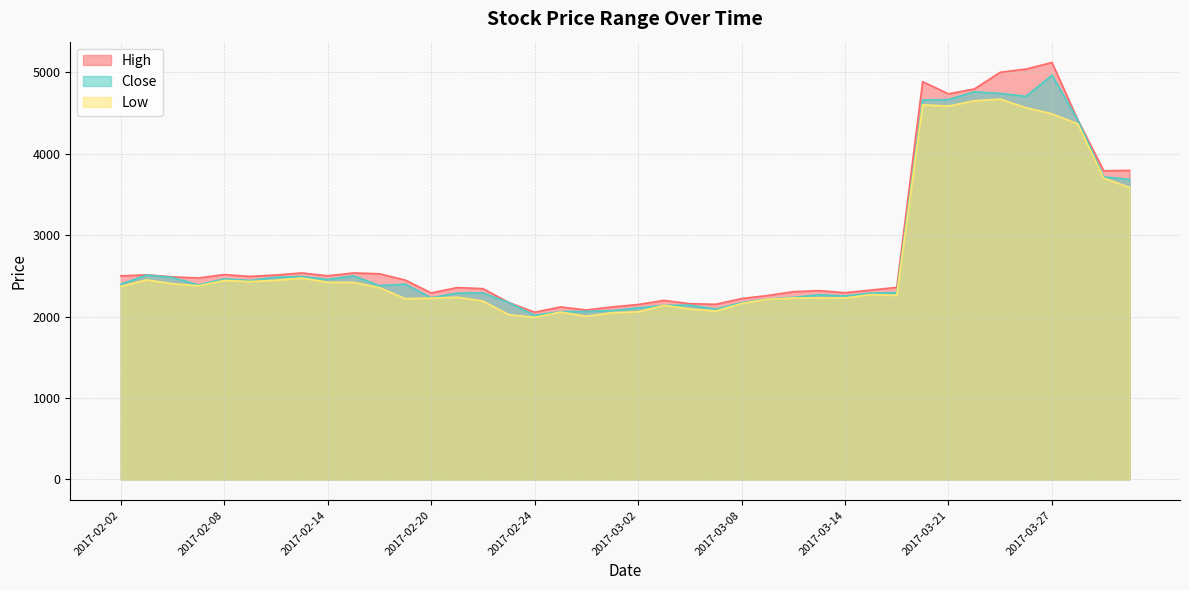

What is the value of the High point at the 10th from the left?

2535.0